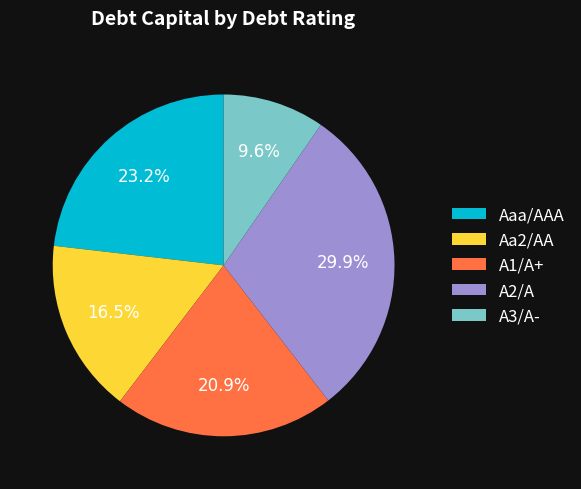

Does any single category account for the majority?

No